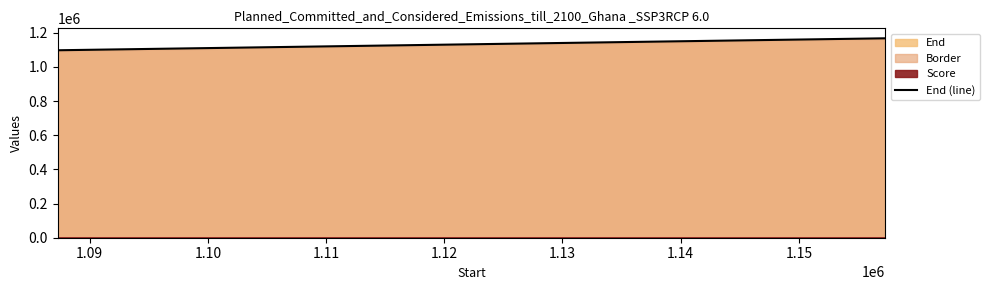

What is the value of the 5th point from the left?

1167293.0